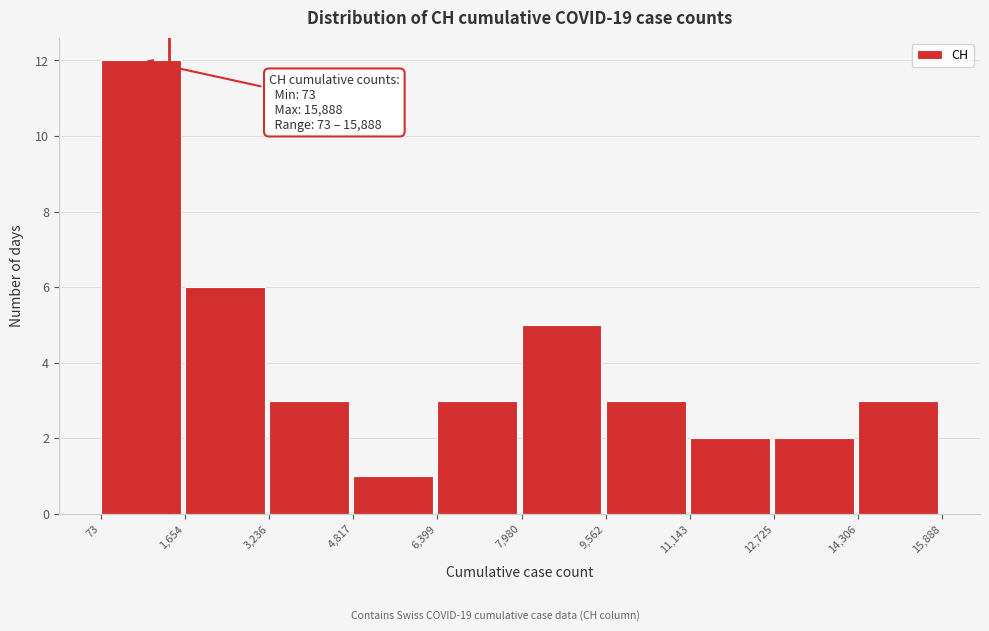

Which range on the x-axis has the tallest bar?

73 to 1,654